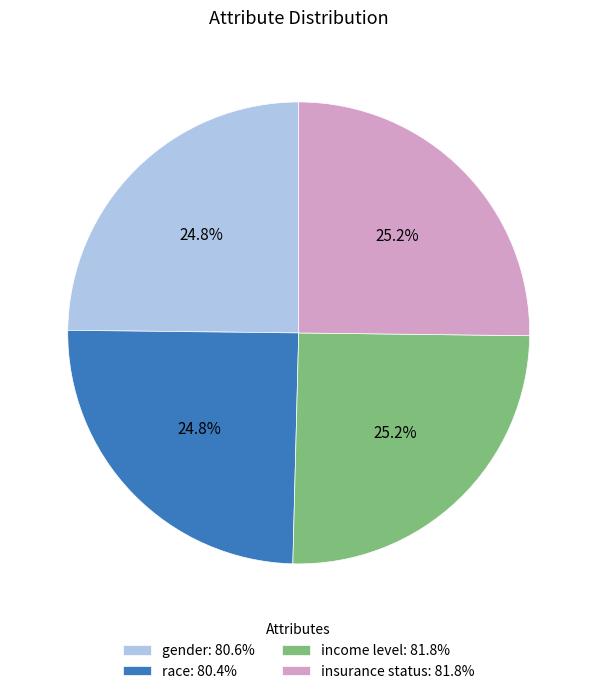

Count the number of slices in the pie.

4